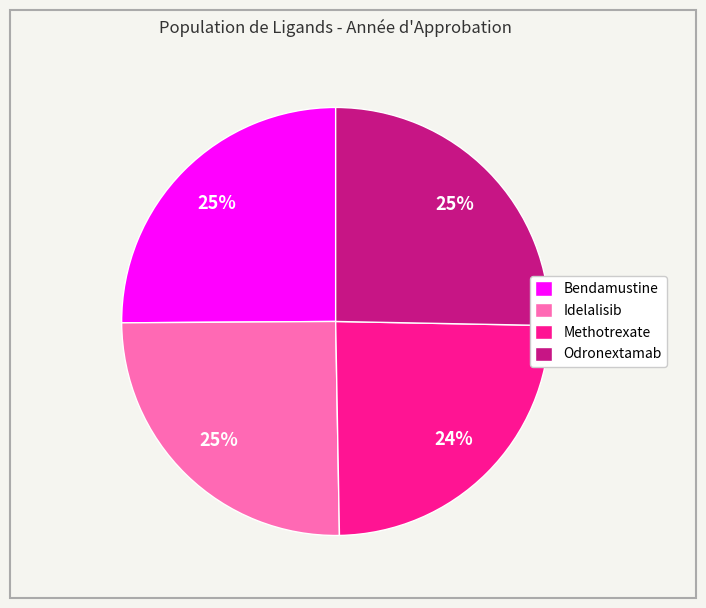

Approximately how many times larger is the value at Idelalisib compared to Bendamustine?

1.0